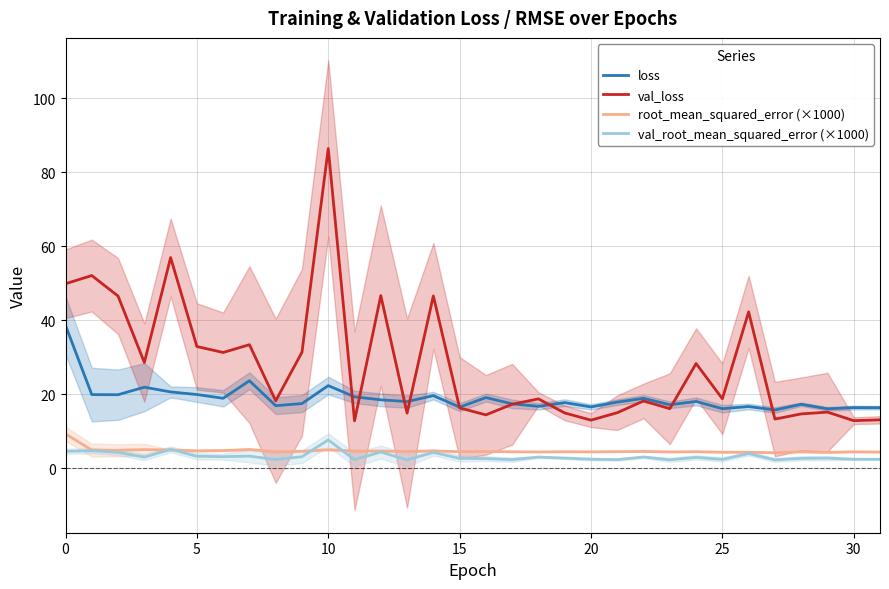

True or false: loss and val_root_mean_squared_error (×1000) intersect in this chart.

False